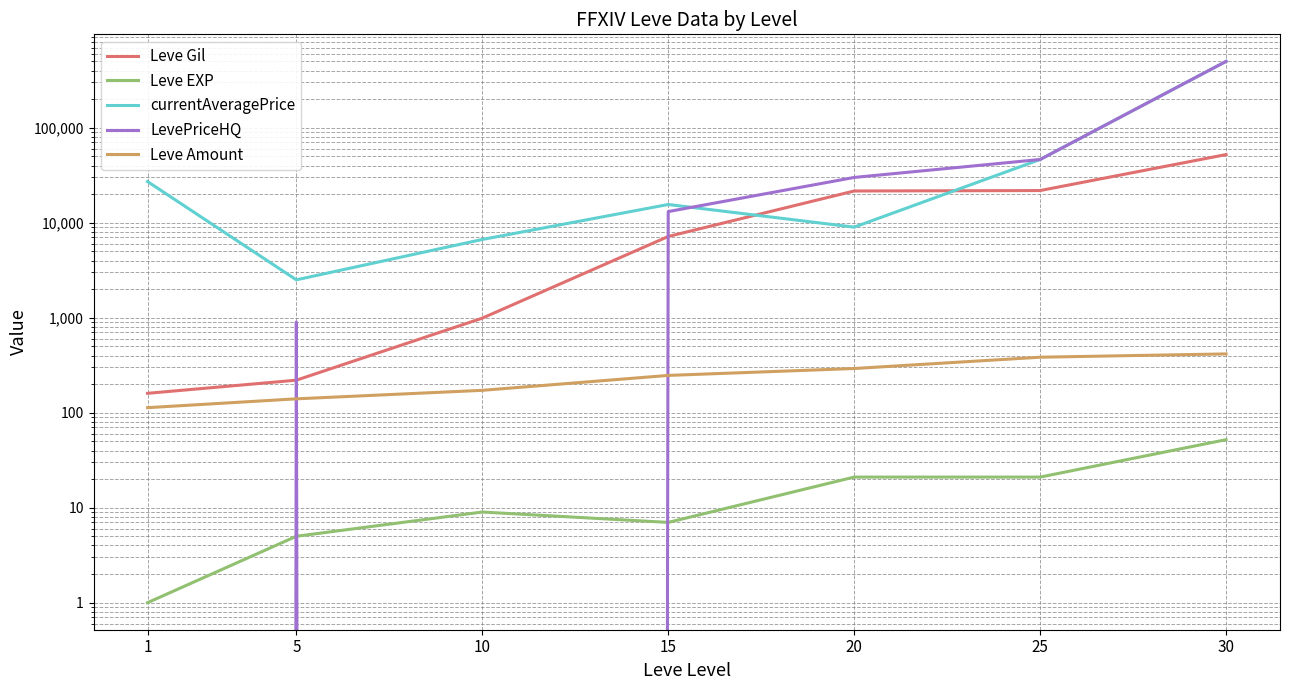

Which series ends up on top after the final intersection of LevePriceHQ and Leve Amount?

LevePriceHQ